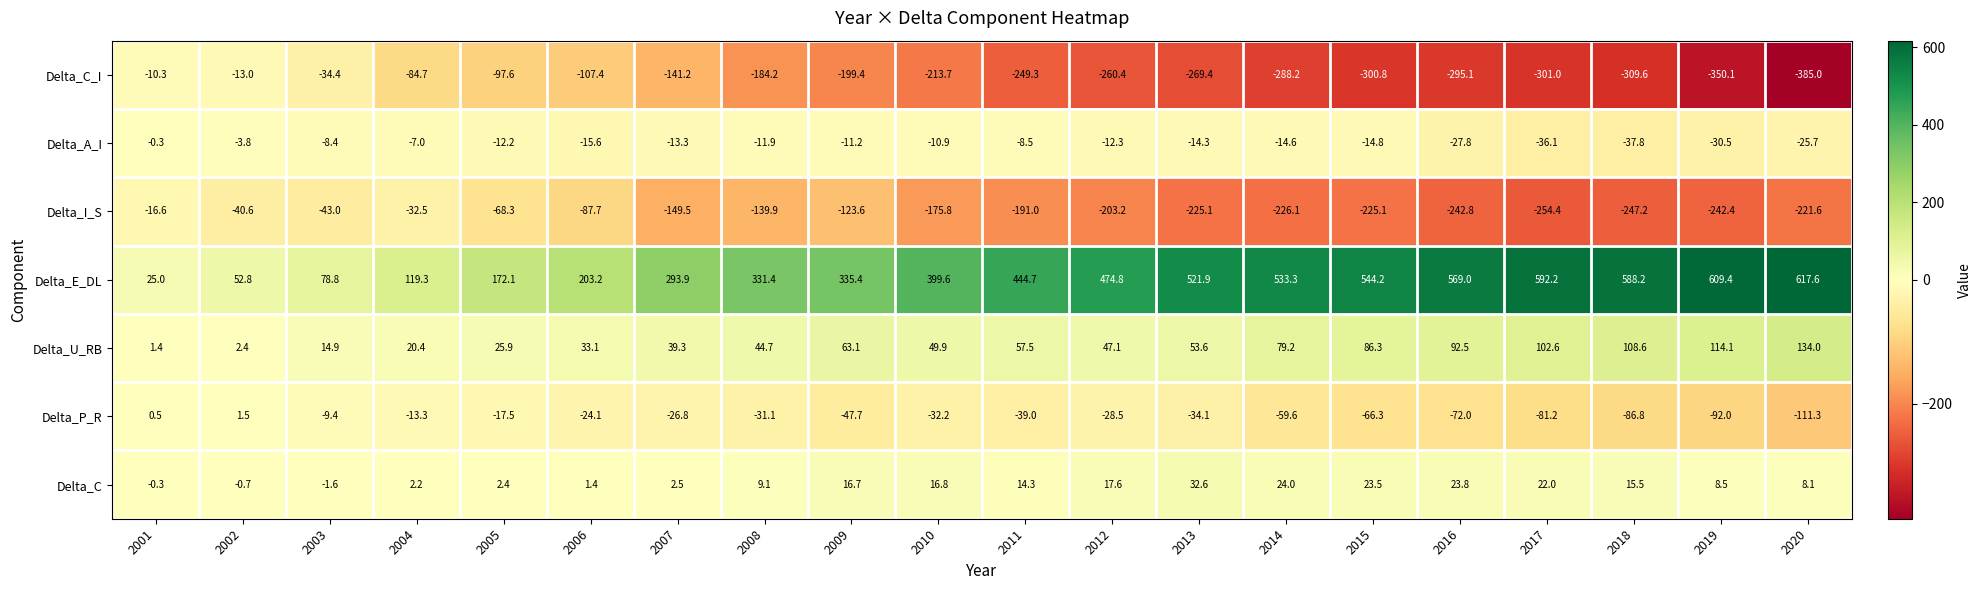

Count the number of data series in this chart.

7